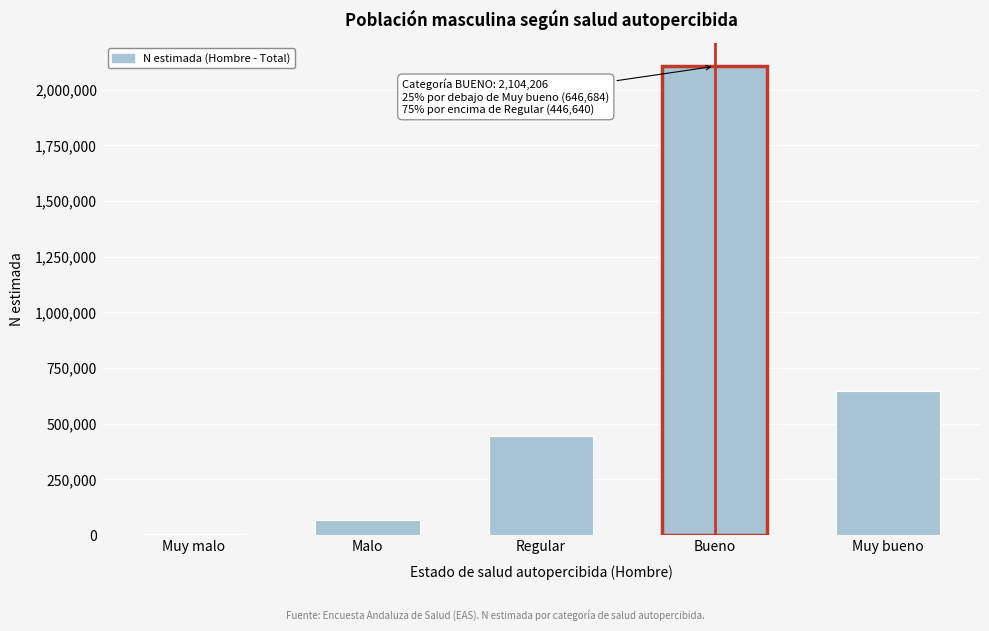

Reading left to right, what are all the values shown in this chart?

Muy malo=7077	Malo=69112	Regular=446640	Bueno=2104206	Muy bueno=646684